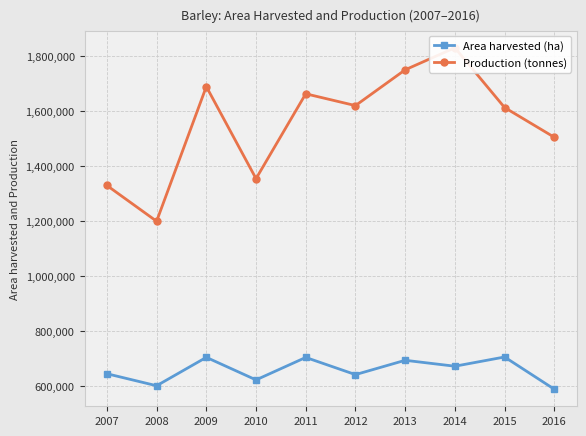

What is the difference between the second highest and minimum values in the Area harvested (ha) series?

115700